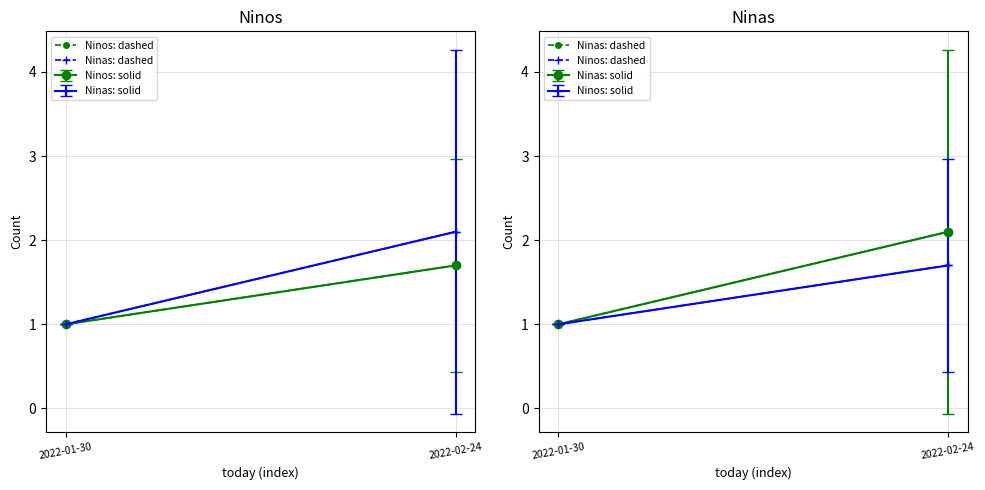

What is the total value across all series at 2022-02-24?

3.8